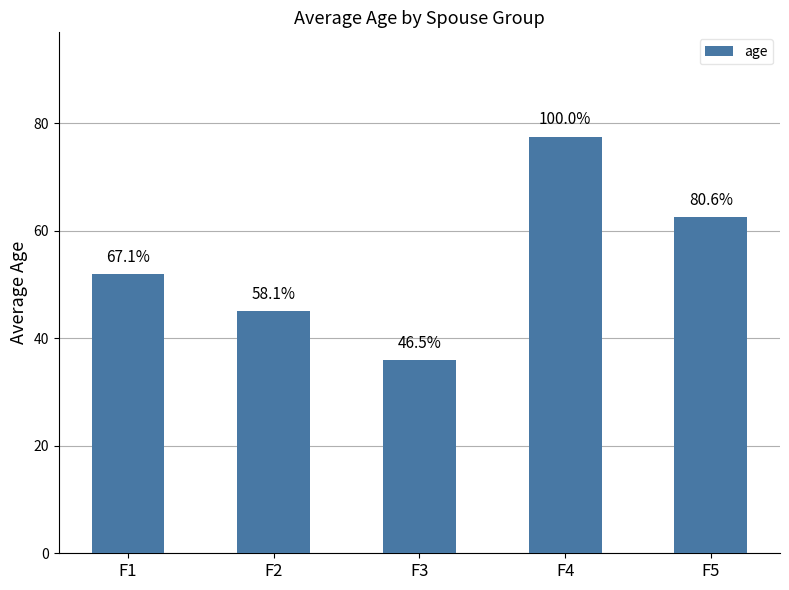

Read the value at F4.

77.5